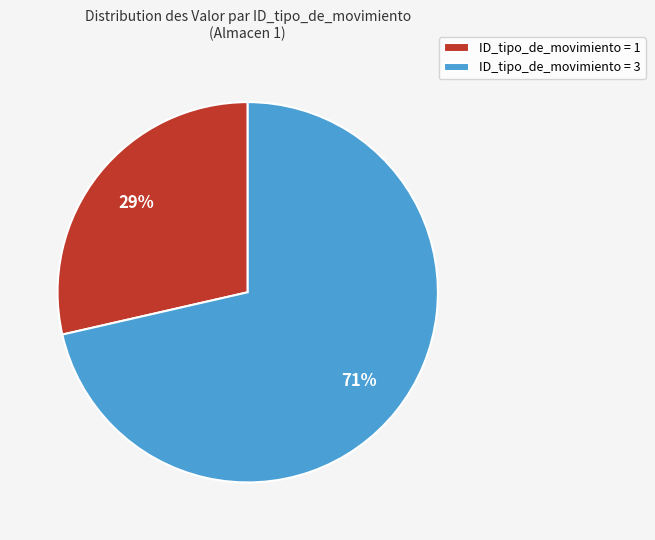

True or false: ID_tipo_de_movimiento = 3 accounts for 71% of the total.

True